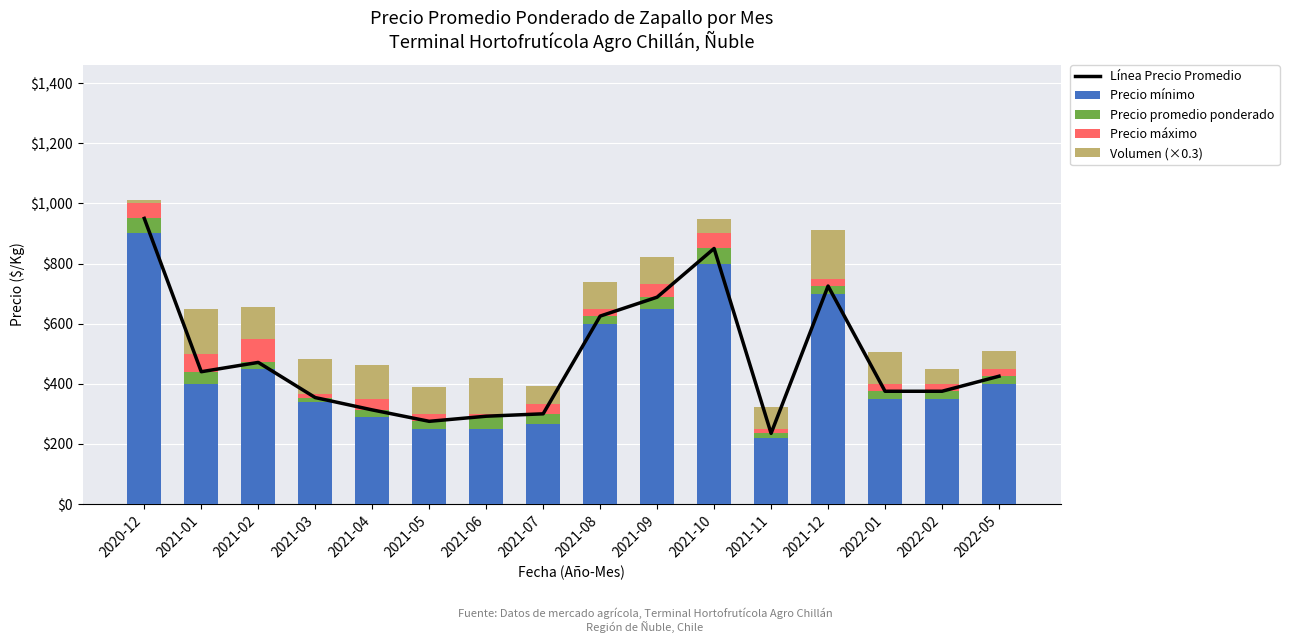

What is the highest value of the Precio mínimo series?

900.0